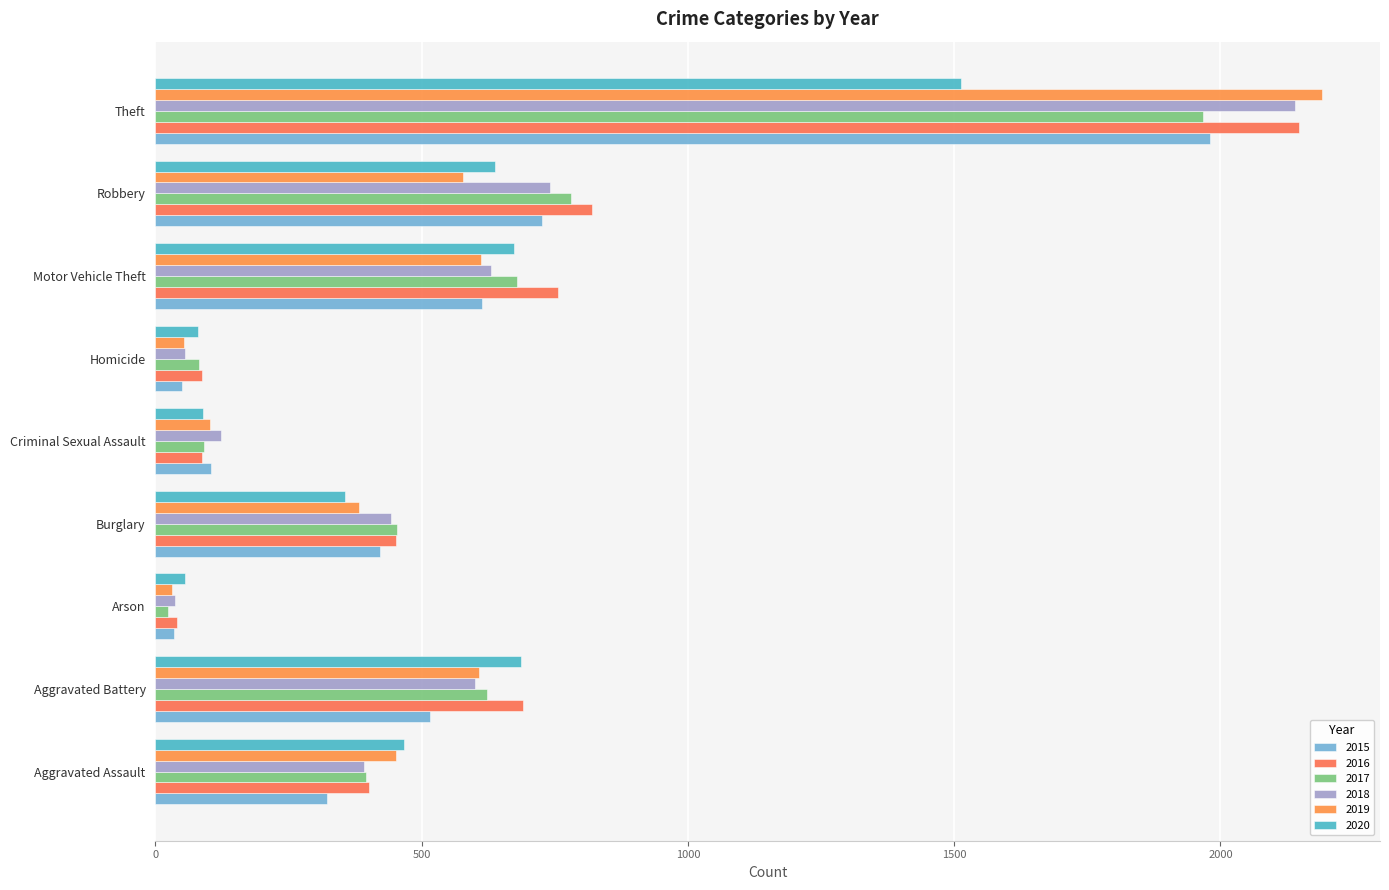

Between Aggravated Battery and Theft, which series saw the biggest shift?

2019